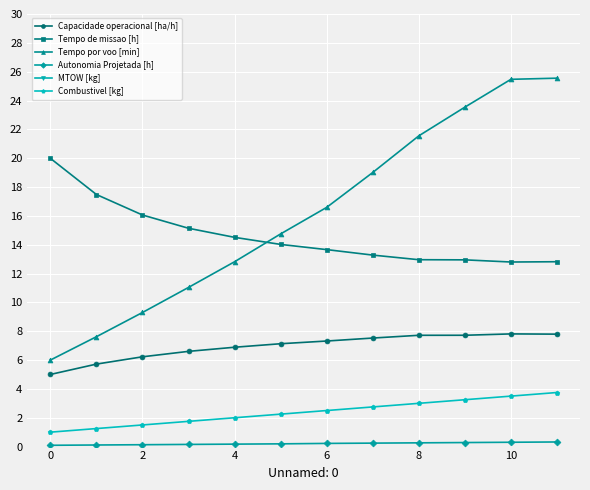

What is the difference between the Capacidade operacional [ha/h] values at 8 and 4?

0.8